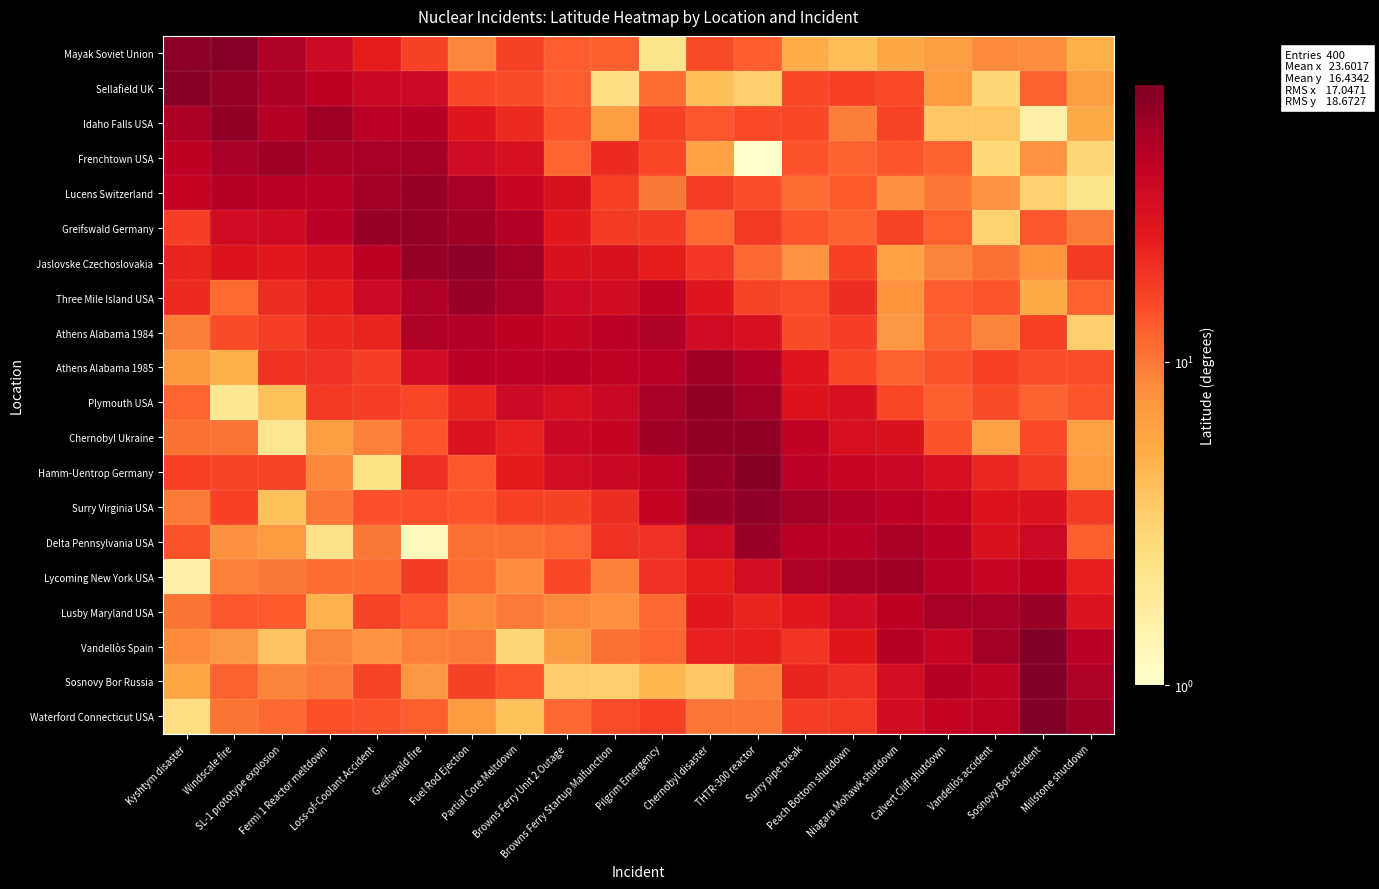

What is the difference between the highest and lowest values at Loss-of-Coolant Accident?

55.6